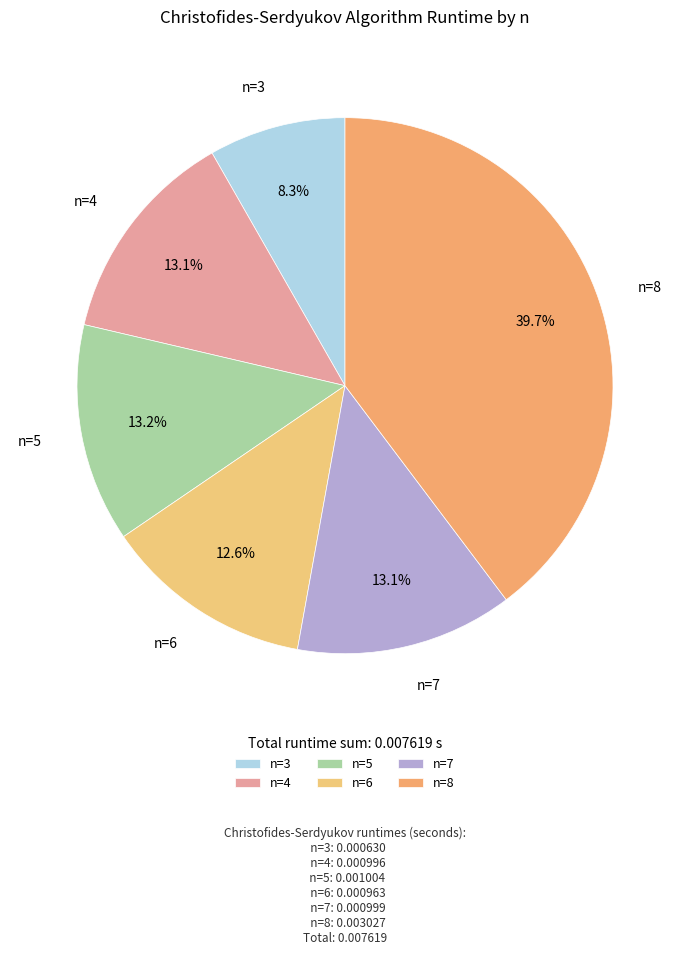

What is the largest slice in the pie chart?

n=8